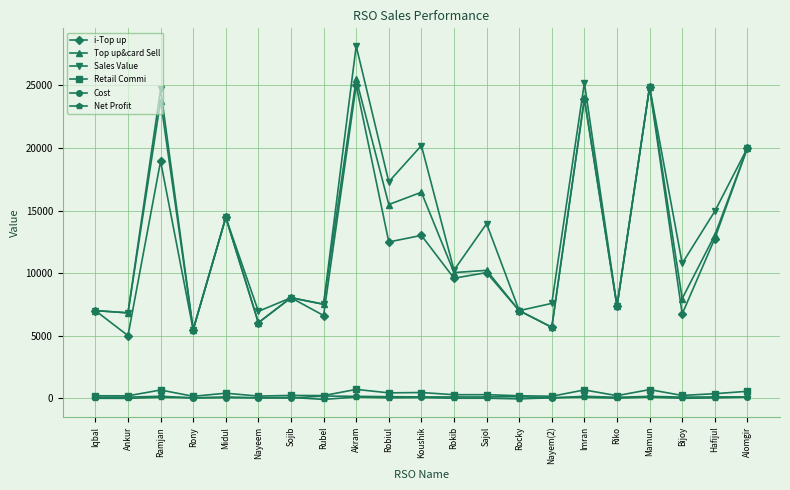

At how many categories does at least one series exceed 19279?

6